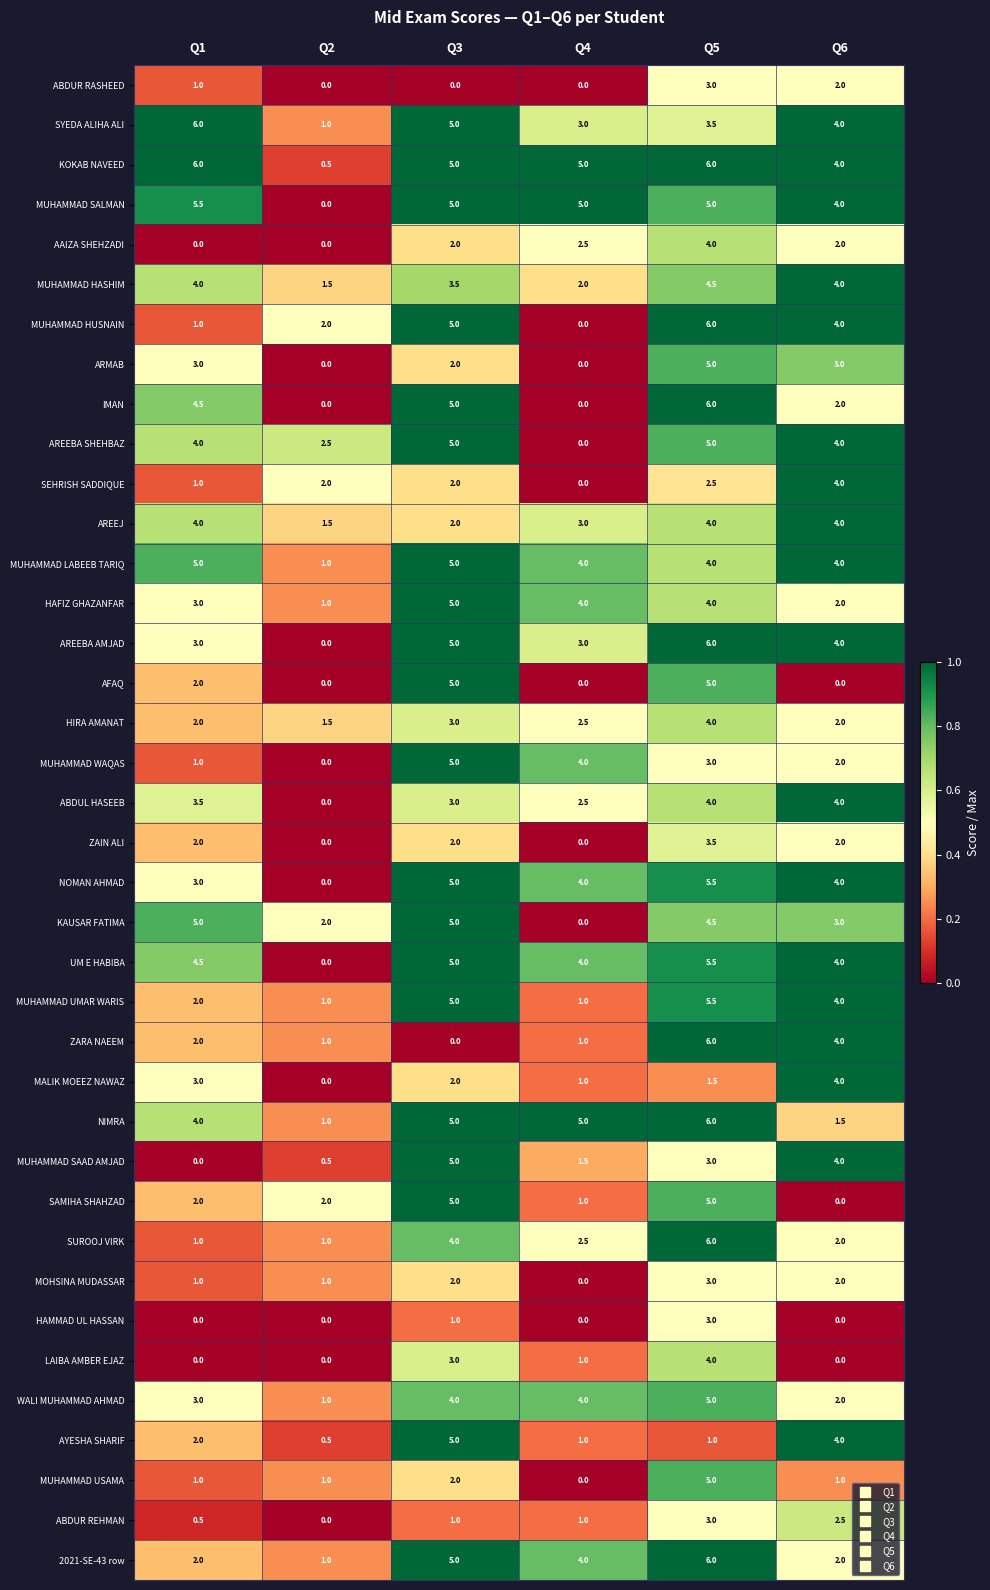

At which category is the sum across all series the highest?

Q5